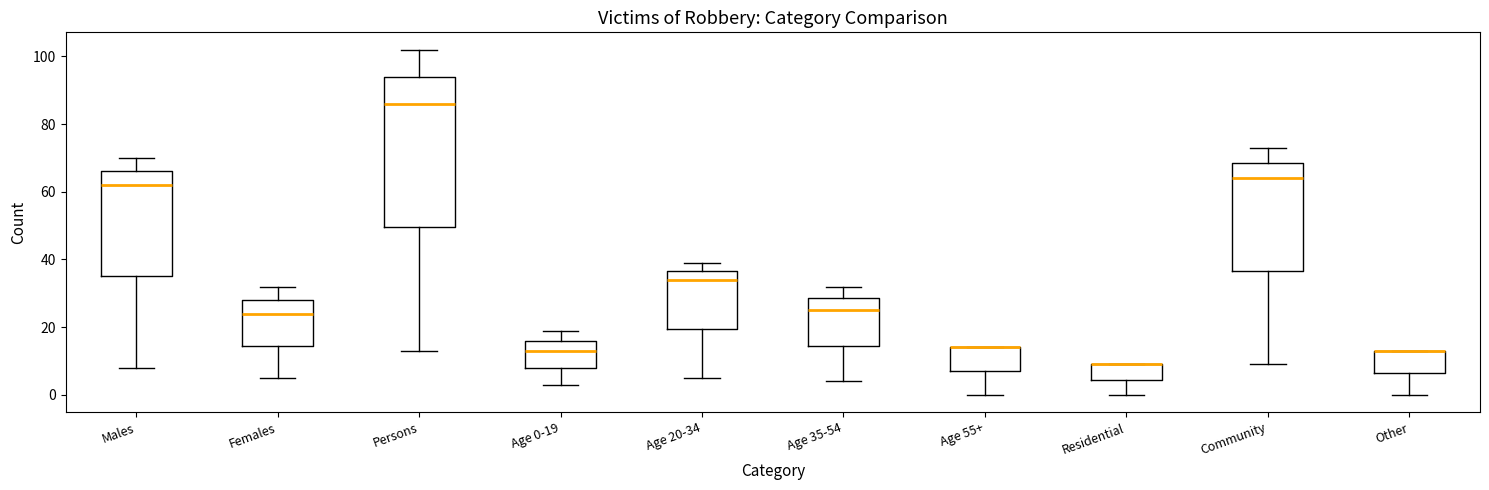

Reading left to right, transcribe this box plot: for each box, give where its median line is, the range the box spans, and where its two whiskers end, as read against the y-axis. The values are not printed on the chart, so give them approximately, as read against the axis.

Males: median 62, box 36 to 66, whiskers 8 to 70
Females: median 24, box 14 to 28, whiskers 6 to 32
Persons: median 86, box 50 to 94, whiskers 14 to 102
Age 0-19: median 14, box 8 to 16, whiskers 4 to 20
Age 20-34: median 34, box 20 to 36, whiskers 6 to 40
Age 35-54: median 26, box 14 to 28, whiskers 4 to 32
Age 55+: median 14 (drawn on the box's upper edge), box 8 to 14, whiskers 0 to 14
Residential: median 10 (drawn on the box's upper edge), box 4 to 10, whiskers 0 to 10
Community: median 64, box 36 to 68, whiskers 10 to 74
Other: median 14 (drawn on the box's upper edge), box 6 to 14, whiskers 0 to 14